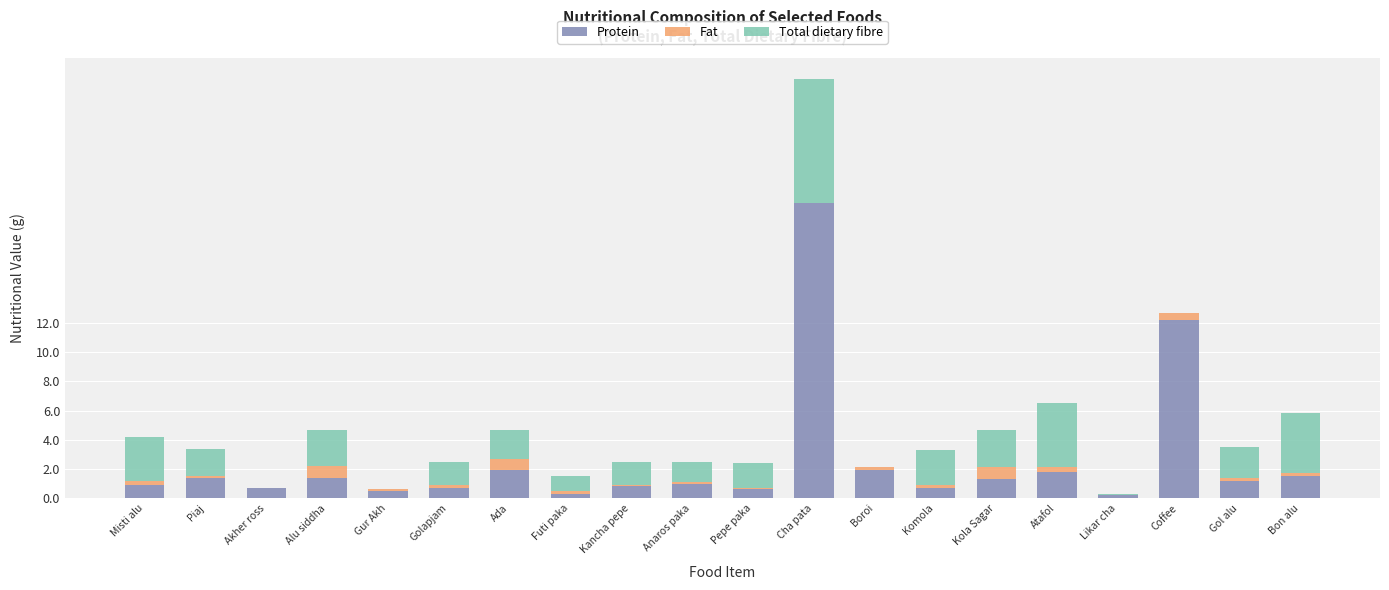

At which category is the sum across all series the highest?

Cha pata